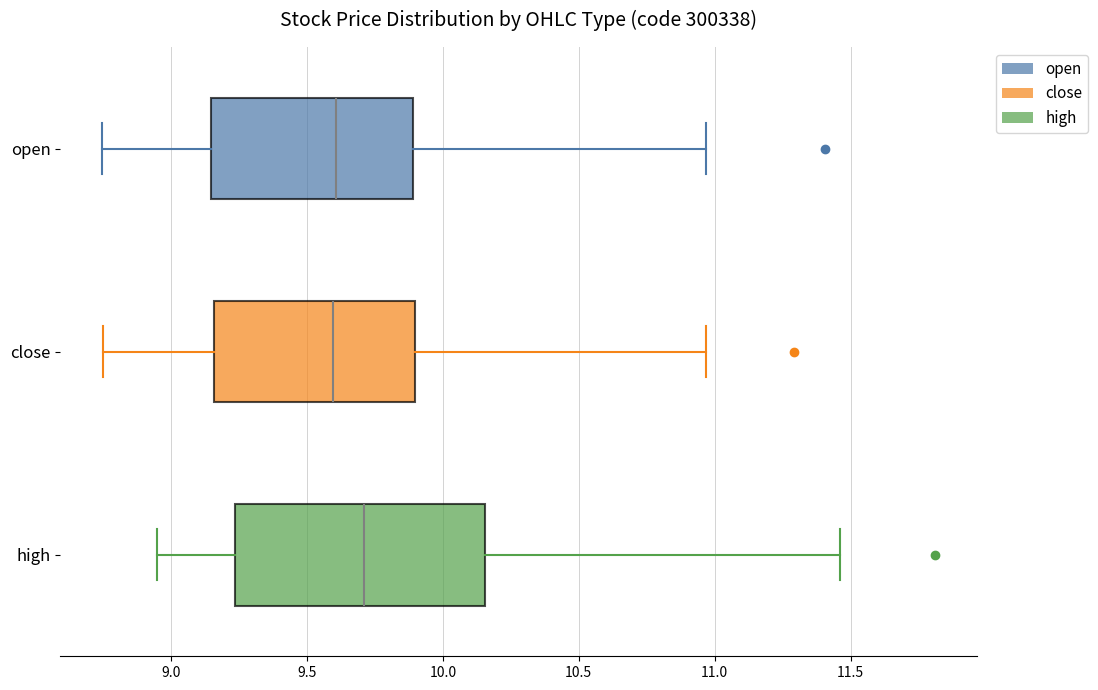

Reading bottom to top, transcribe this box plot: for each box, give where its median line is, the range the box spans, and where its two whiskers end, as read against the x-axis. The values are not printed on the chart, so give them approximately, as read against the axis.

high: median 9.70, box 9.25 to 10.15, whiskers 8.95 to 11.45
close: median 9.60, box 9.15 to 9.90, whiskers 8.75 to 10.95
open: median 9.60, box 9.15 to 9.90, whiskers 8.75 to 10.95